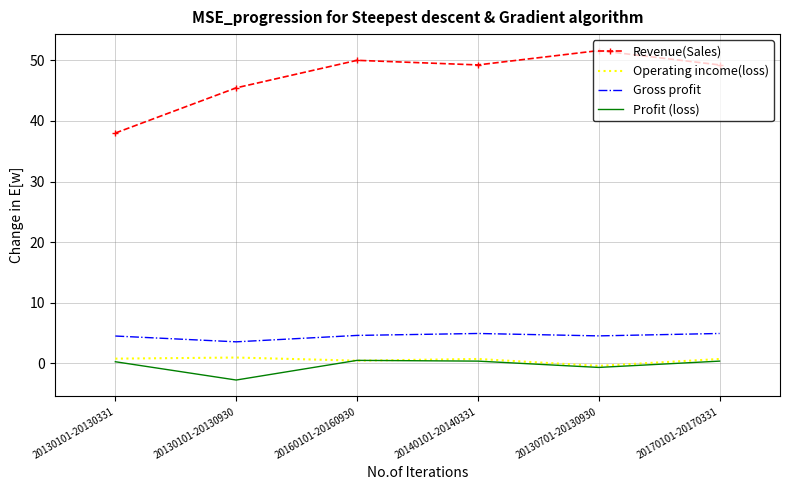

True or false: Revenue(Sales) and Gross profit intersect in this chart.

False